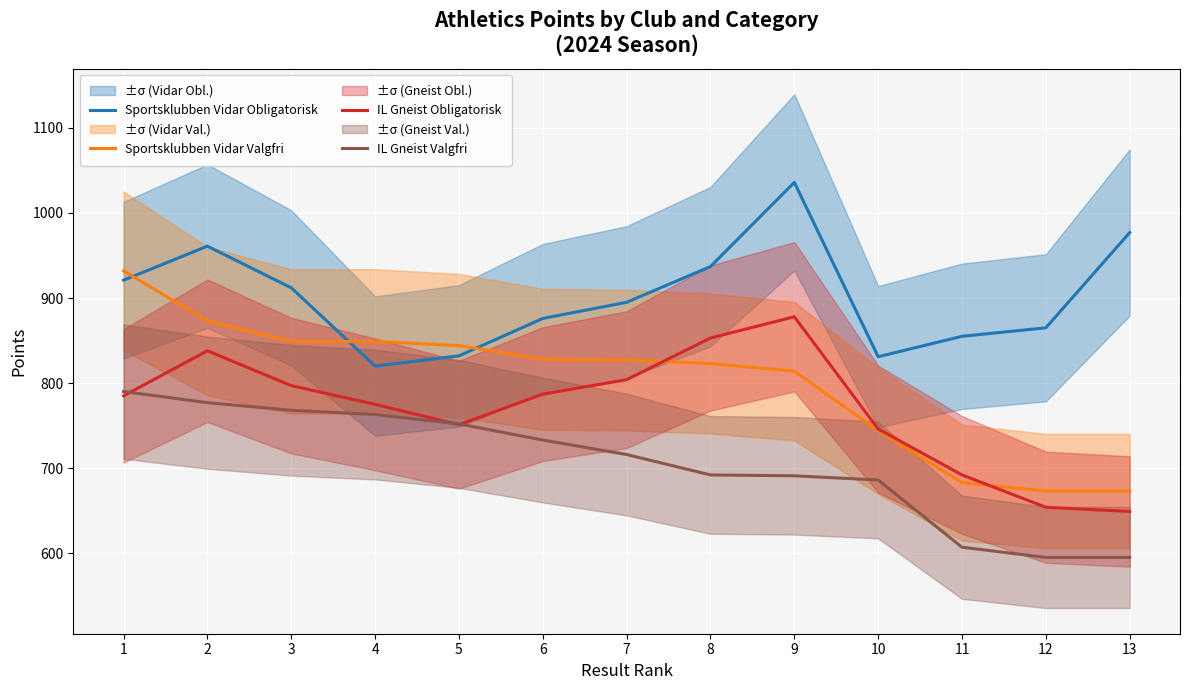

What are all the series names shown in the legend?

Sportsklubben Vidar Obligatorisk, Sportsklubben Vidar Valgfri, IL Gneist Obligatorisk, IL Gneist Valgfri